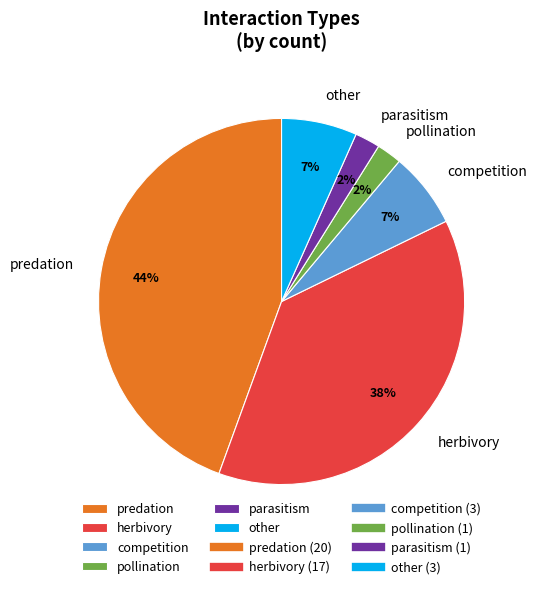

Is the sum of other and predation greater than half?

Yes